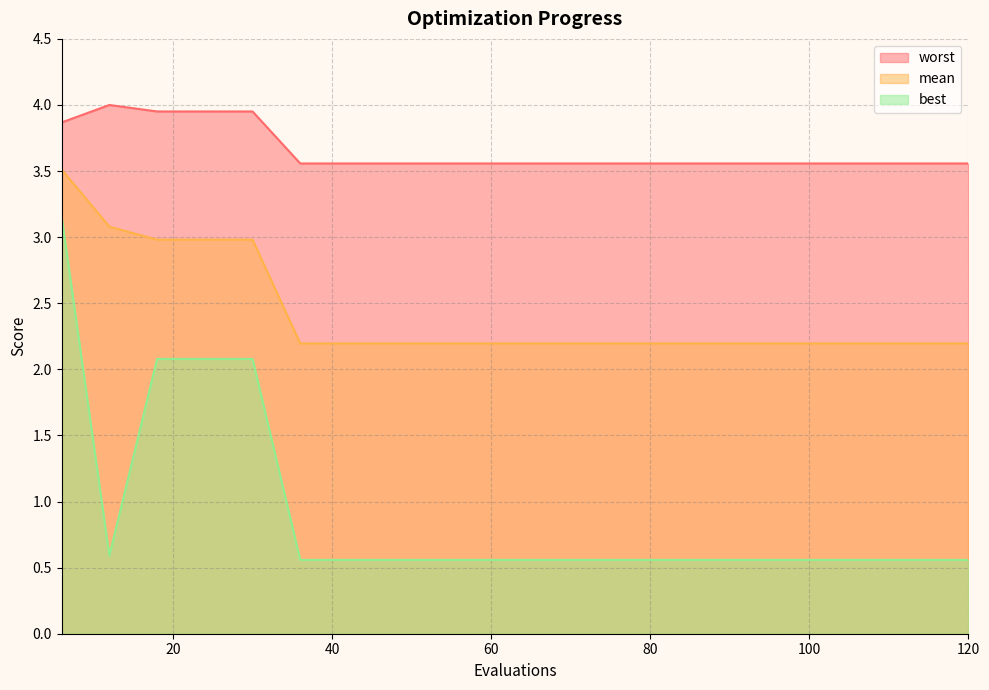

Where is mean nearest to the value 2?

36